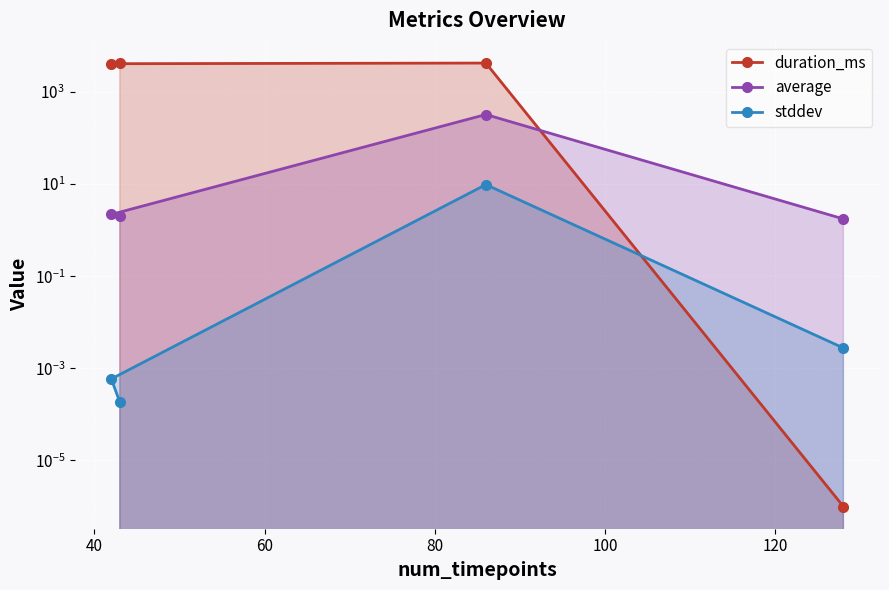

What is the difference between the second highest and minimum values in the duration_ms series?

4202.0